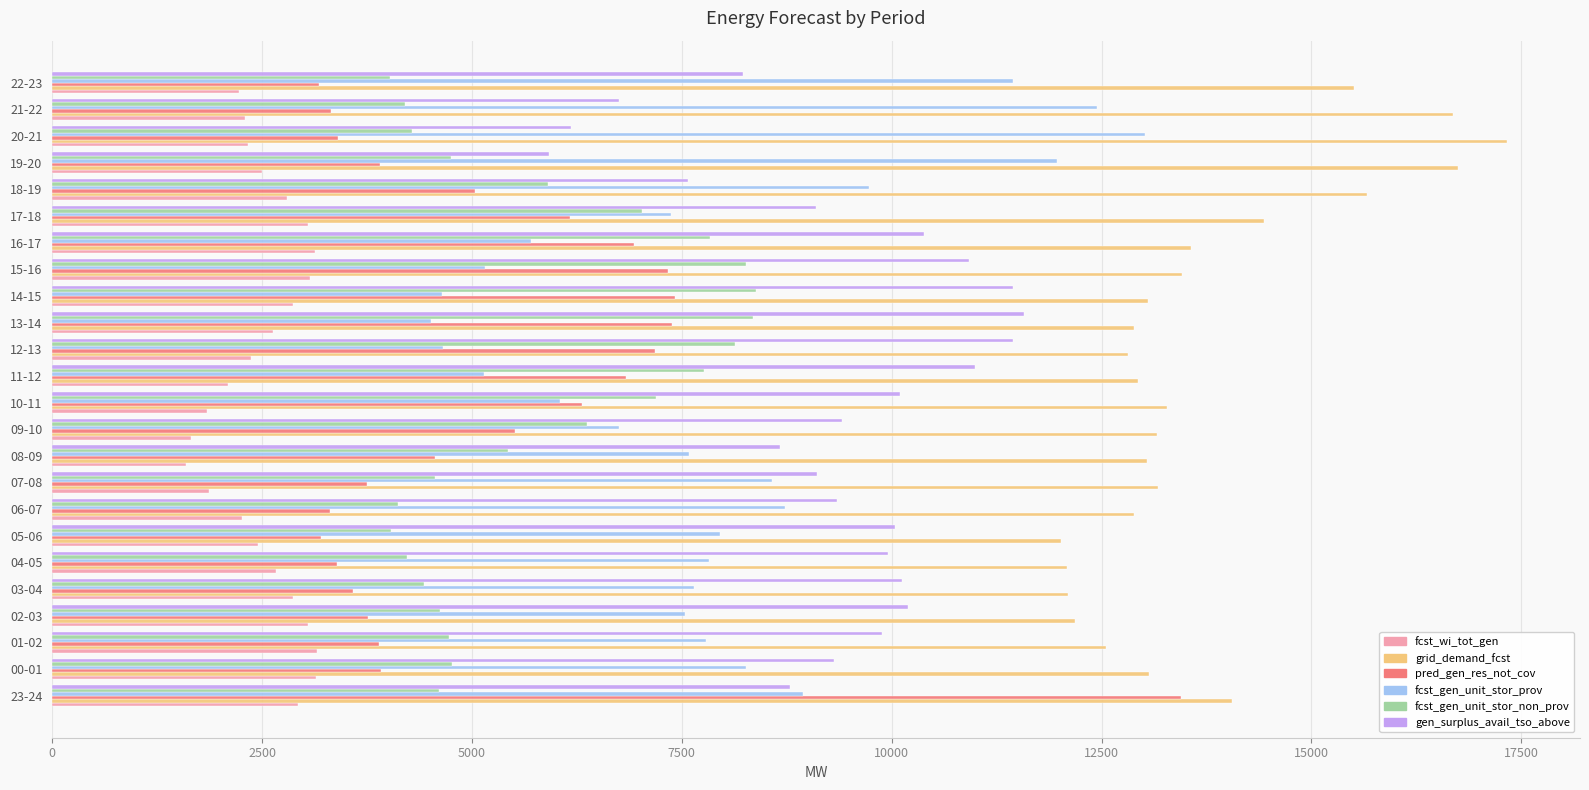

What is the highest value of the gen_surplus_avail_tso_above series?

11581